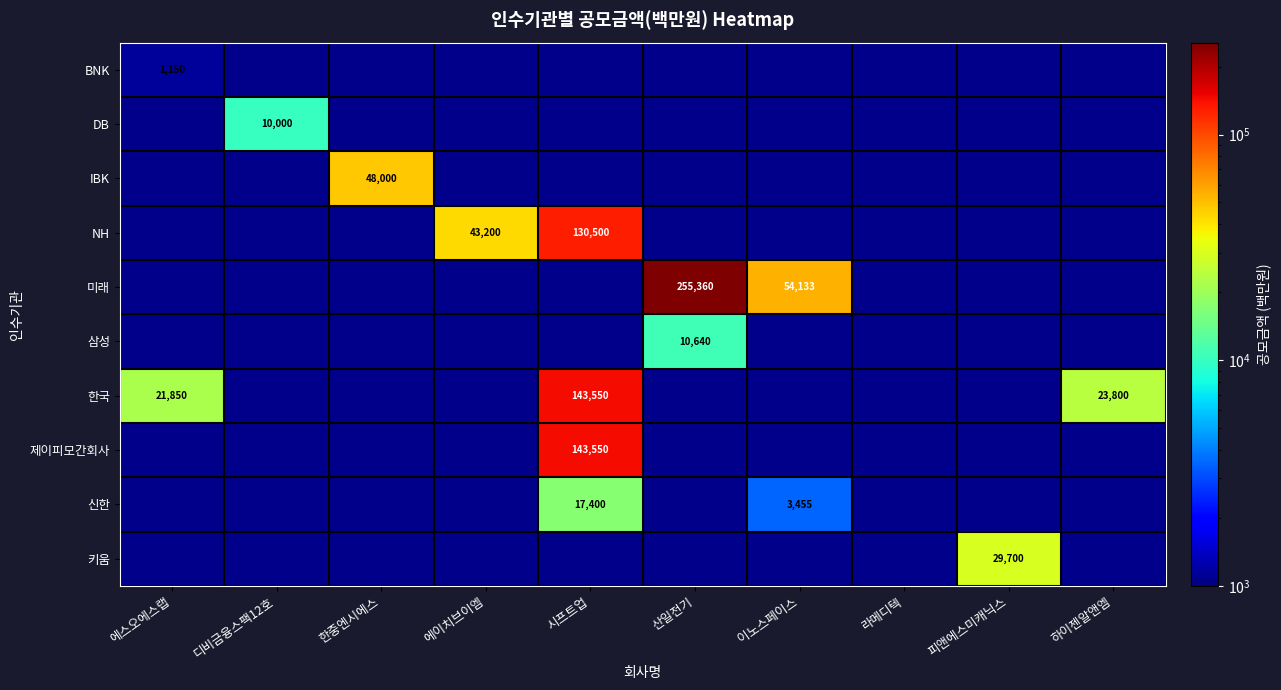

The value of 한국 at 에스오에스랩 is 6366. True or false?

False